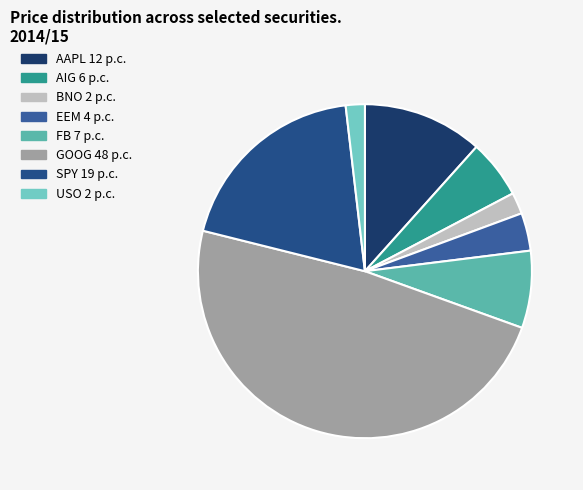

Is it true that GOOG is 35% of the pie?

False